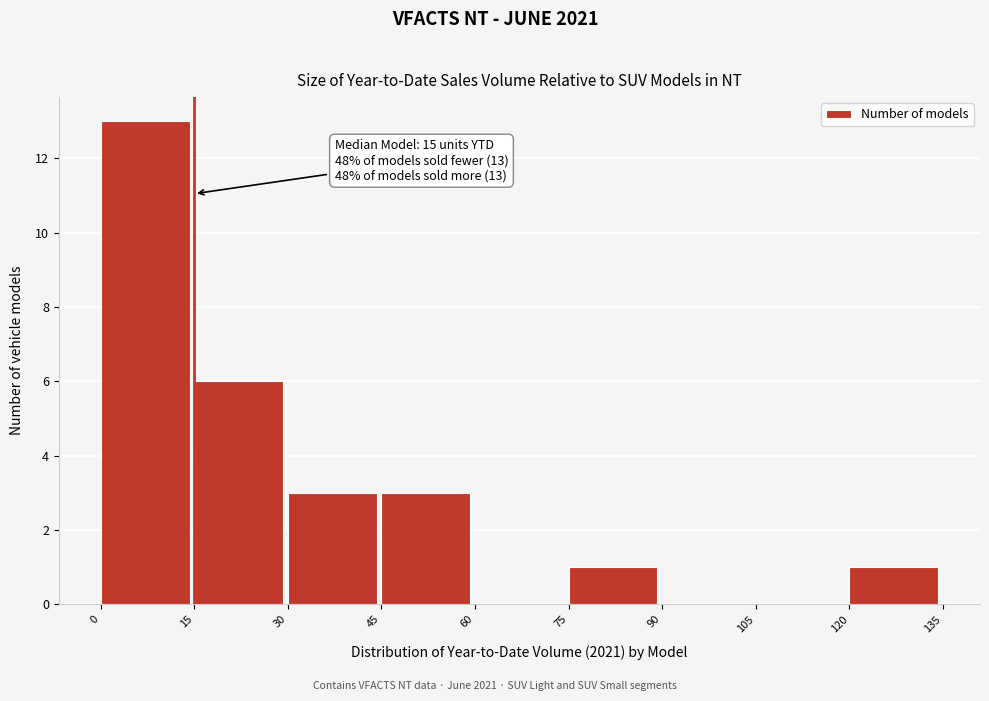

Which range on the x-axis has the tallest bar?

0 to 15